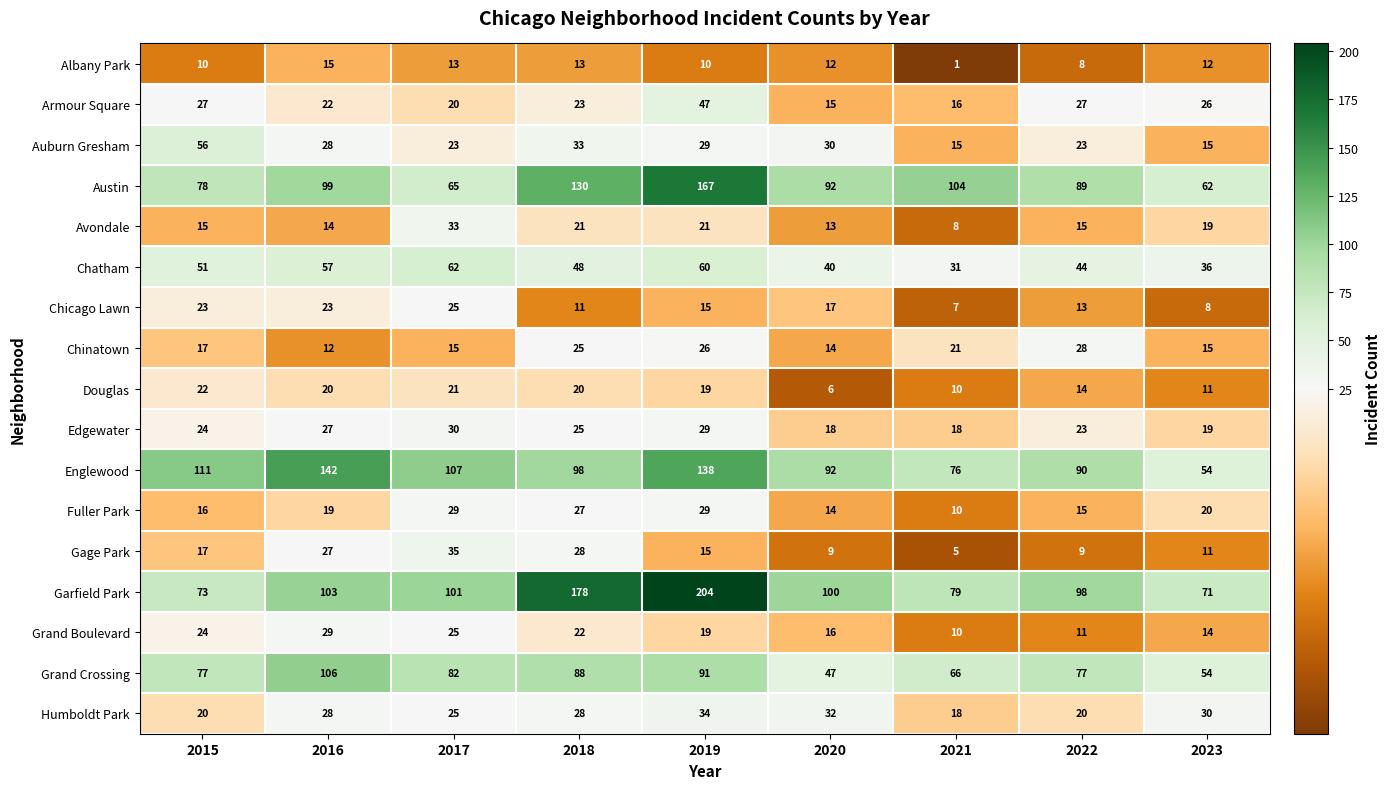

Which series changed the most between 2016 and 2019?

Garfield Park